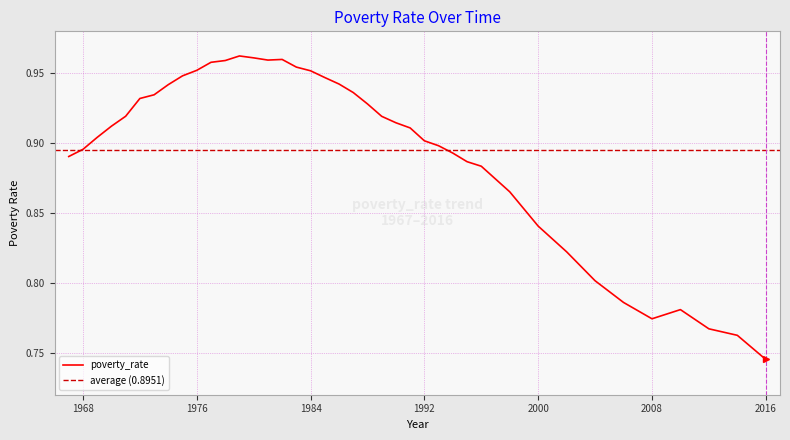

What is the difference between the maximum and second lowest values?

0.2